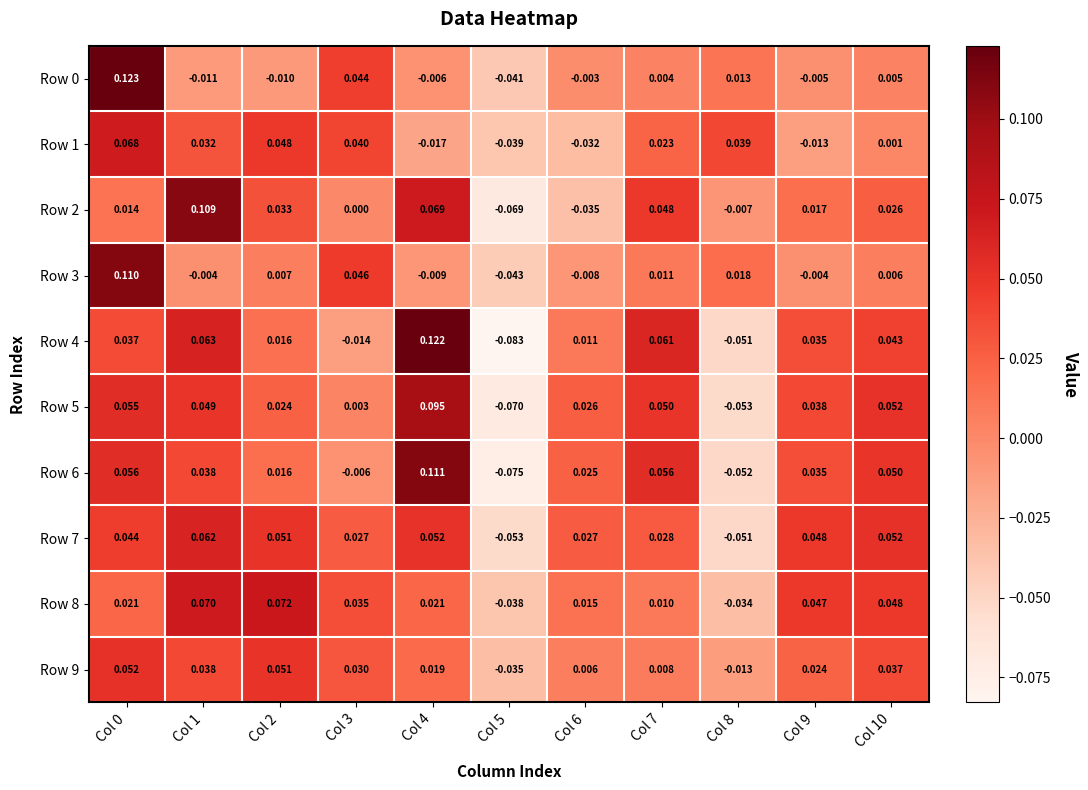

Is the value of Row 5 at Col 5 greater than the value of Row 9 at Col 6?

No